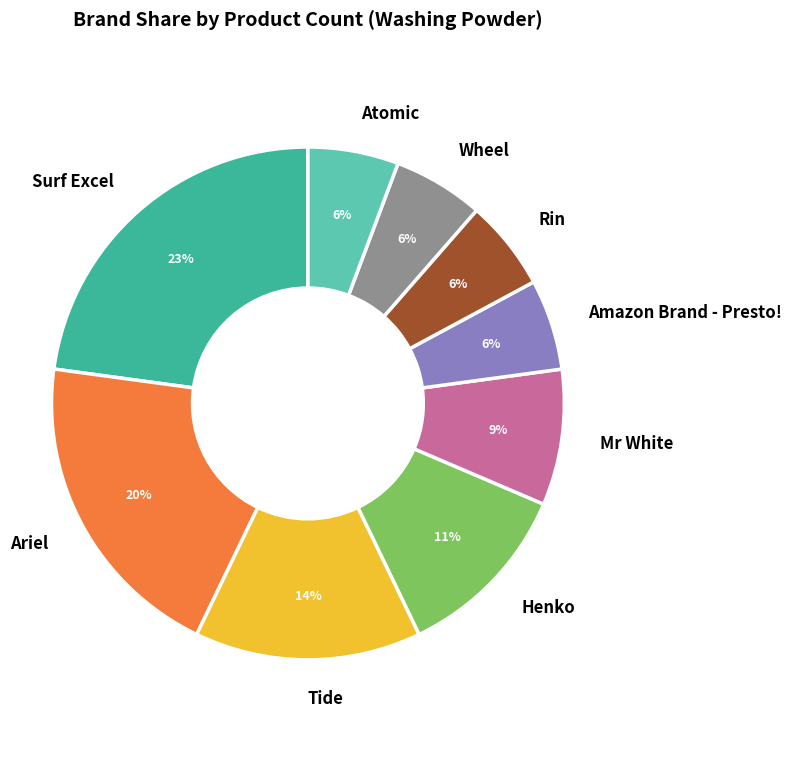

To the nearest percent, what portion does Wheel represent?

6%